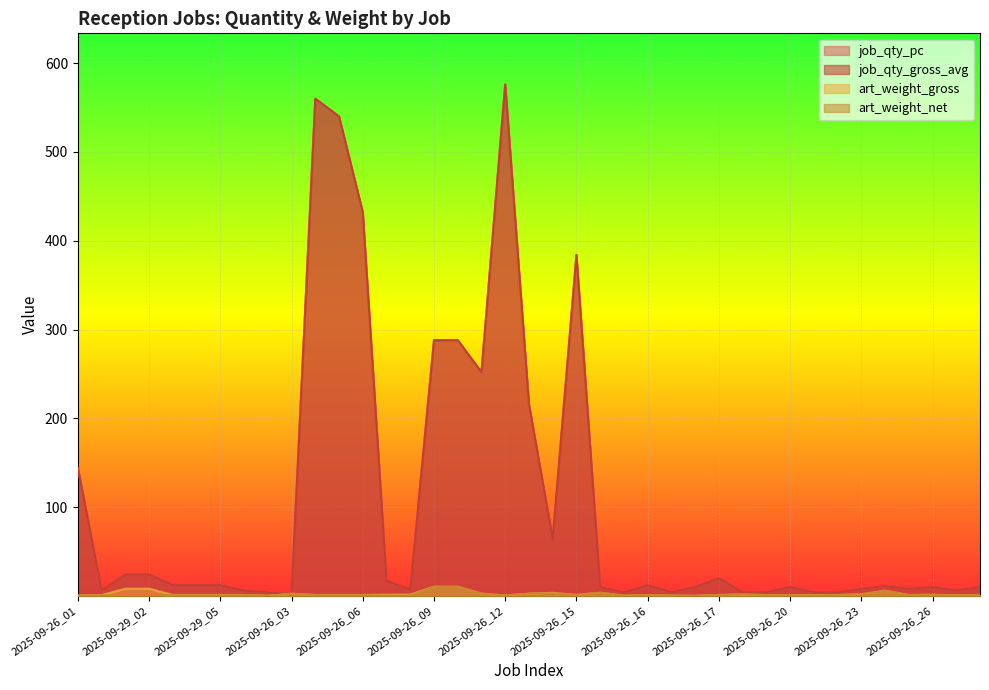

In art_weight_gross, how many points are higher than both neighbors (excluding endpoints)?

7